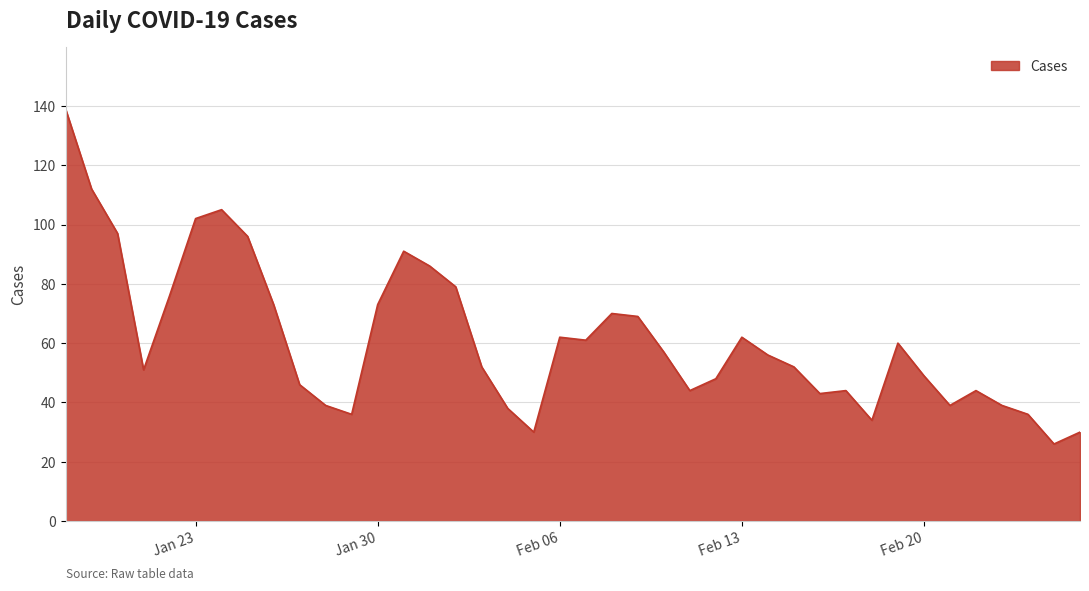

Count the number of categories in the chart.

40